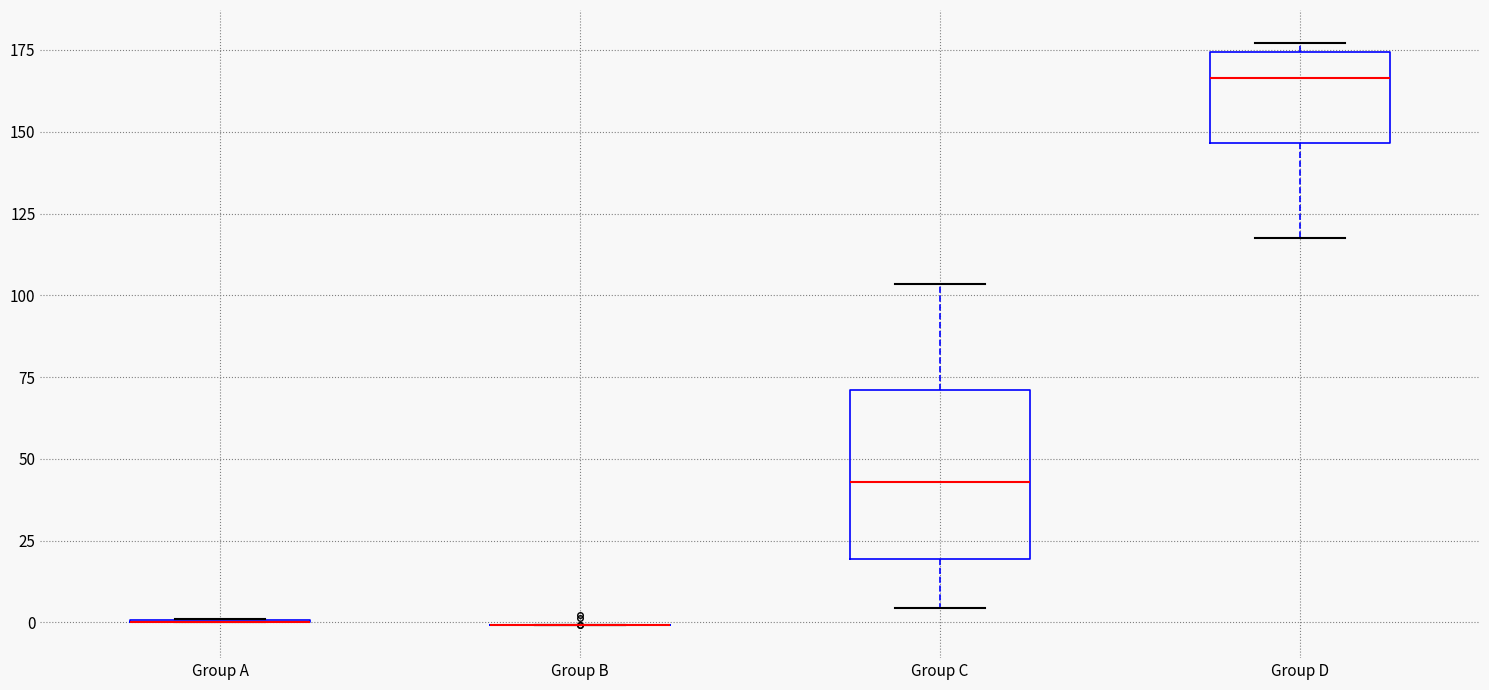

Reading left to right, transcribe this box plot: for each box, give where its median line is, the range the box spans, and where its two whiskers end, as read against the y-axis. The values are not printed on the chart, so give them approximately, as read against the axis.

Group A: box collapsed to a line at 0, whiskers 0 to 0
Group B: box collapsed to a line at 0, whiskers 0 to 0
Group C: median 45, box 20 to 70, whiskers 5 to 105
Group D: median 165, box 145 to 175, whiskers 120 to 175 (just above the box's upper edge)